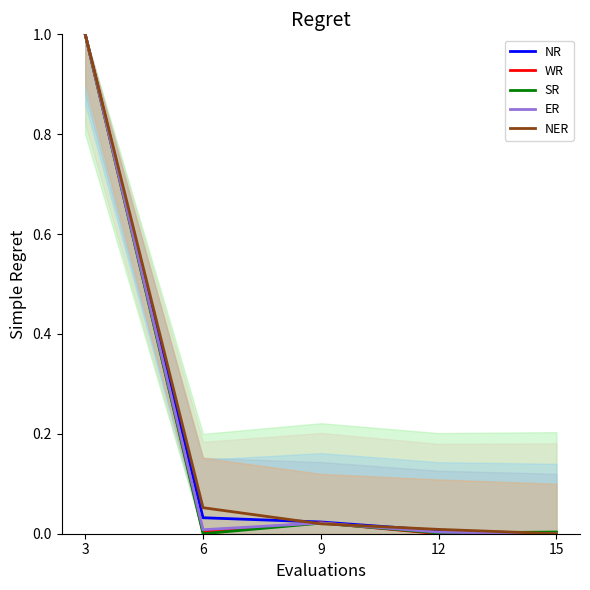

Is it true that SR equals 0.0 at 15?

True